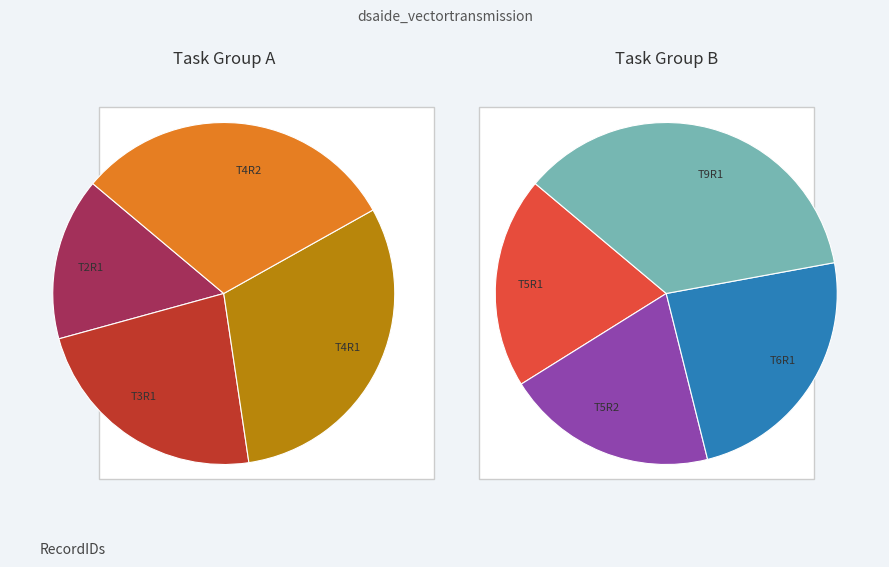

Is there any slice that represents more than half of the pie?

No